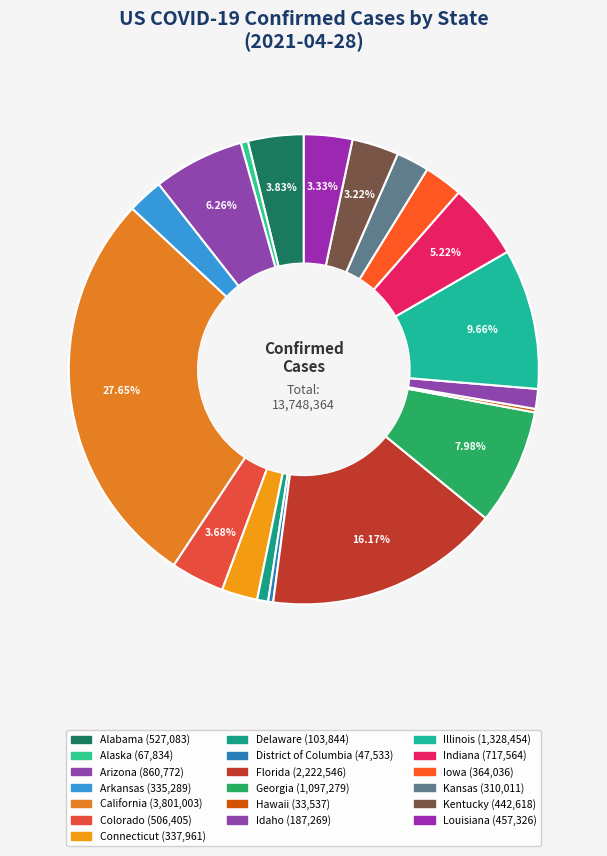

What percentage is NOT represented by Illinois?

90.3%